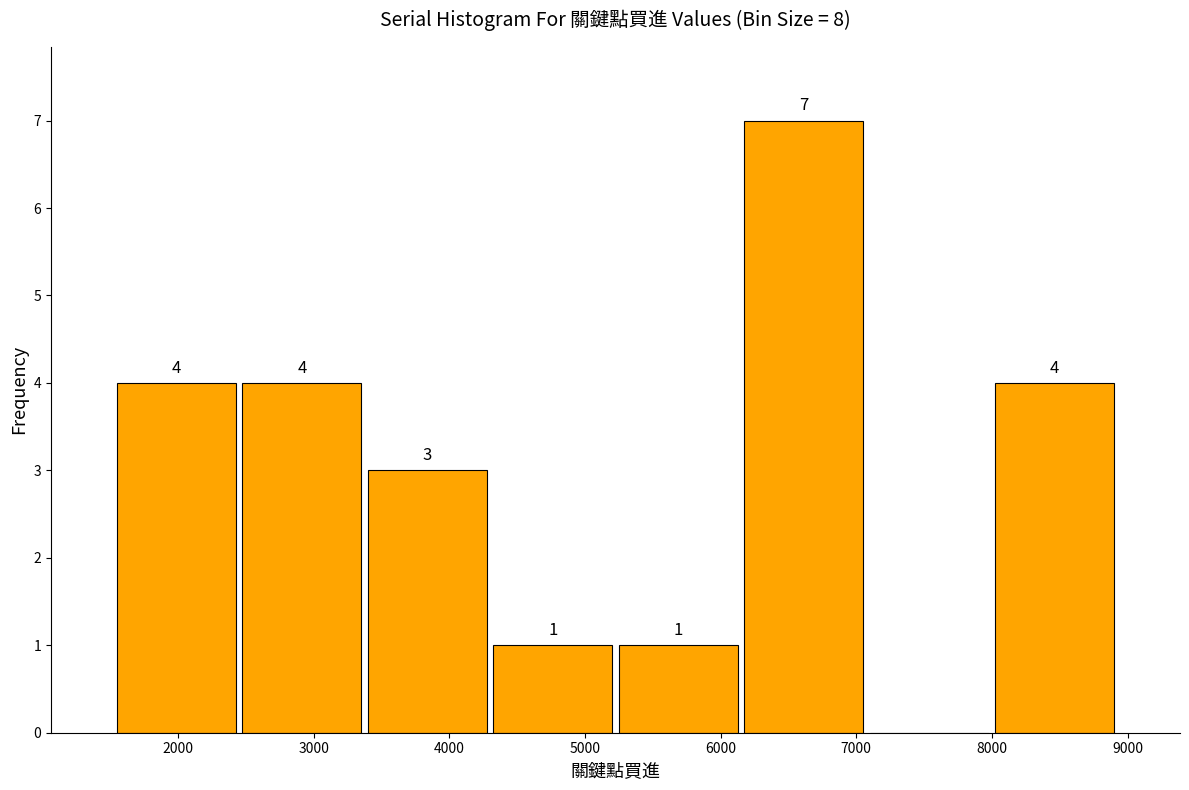

Which range on the x-axis has the tallest bar?

6200 to 7100